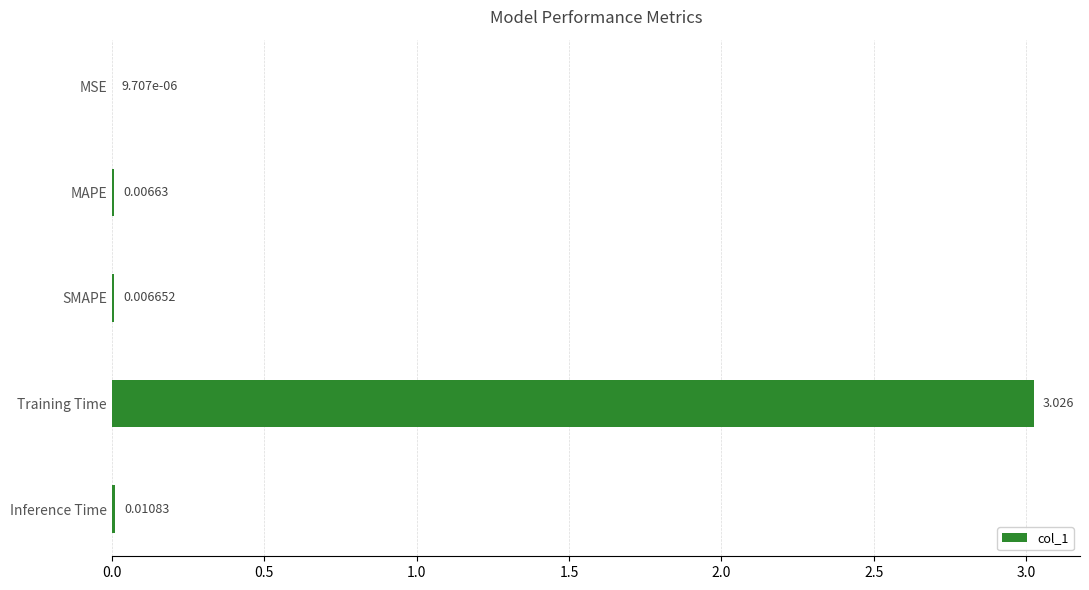

Which label corresponds to the largest value in the chart?

Training Time